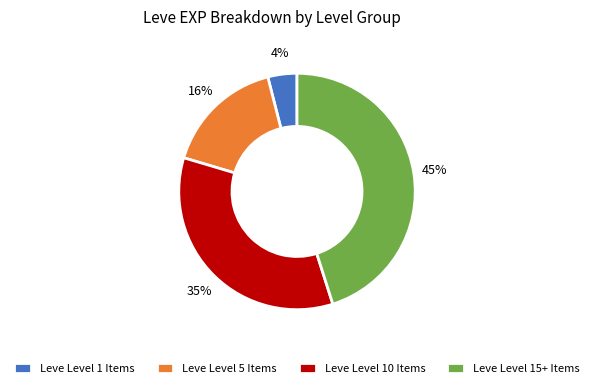

Approximately how many times larger is the value at Leve Level 10 Items compared to Leve Level 15+ Items?

0.8